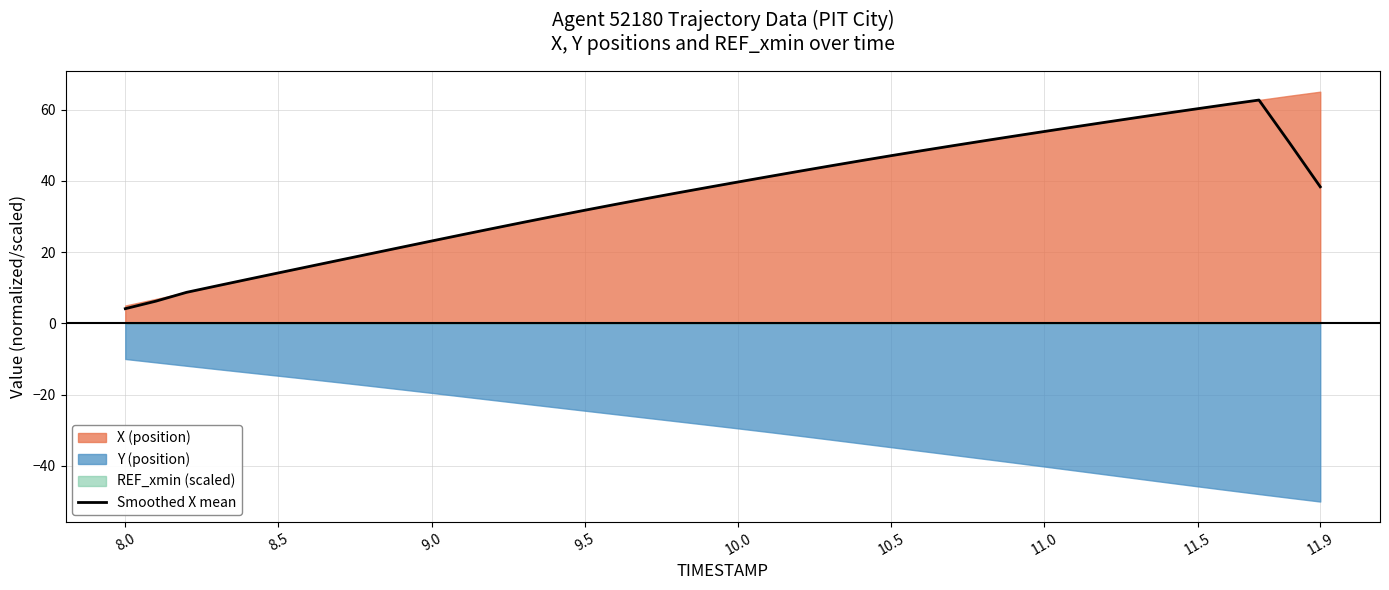

What is the value of the 31st point from the left?

53.8